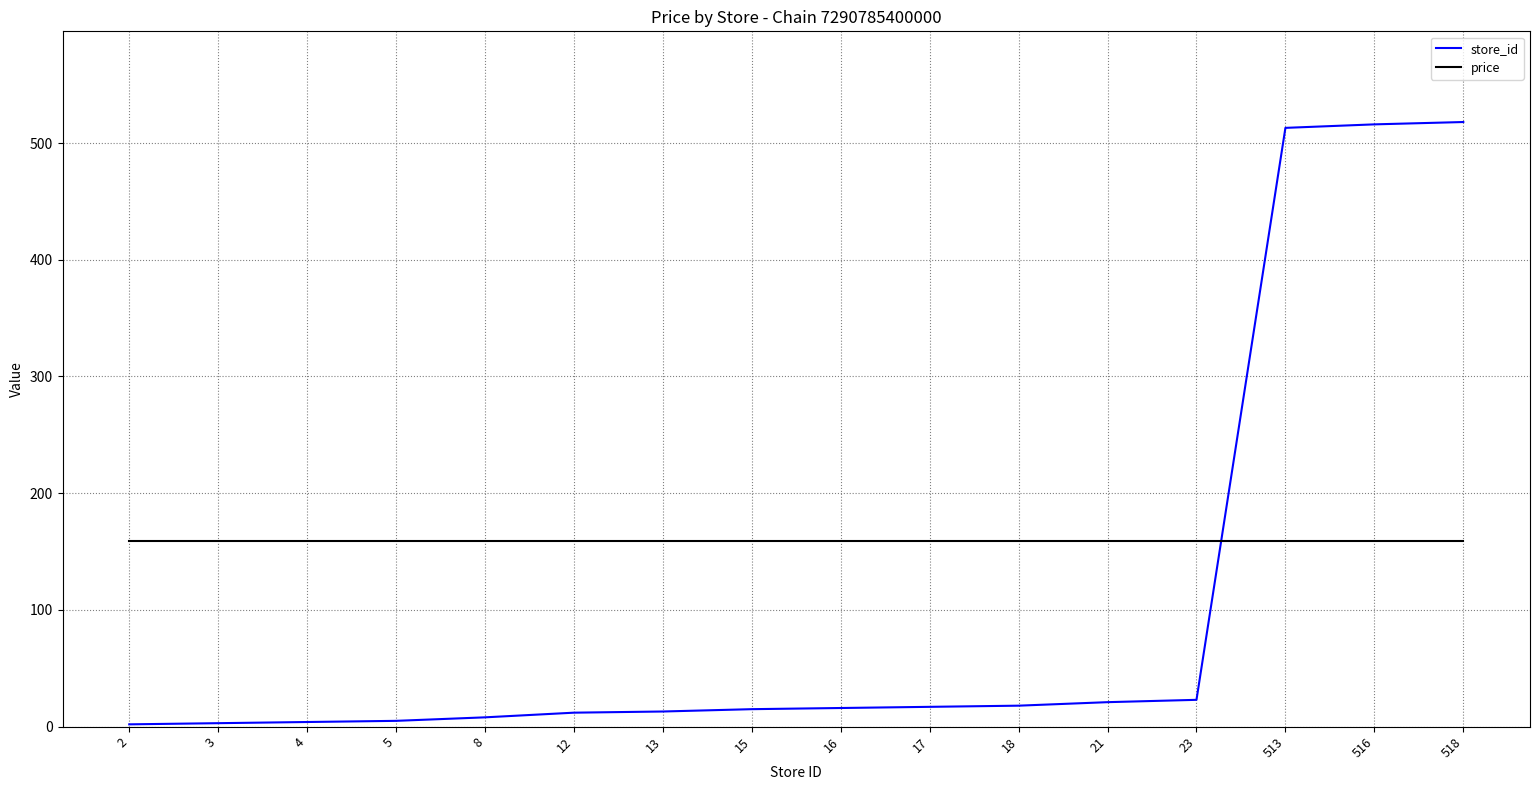

How many lines are shown in the chart?

2